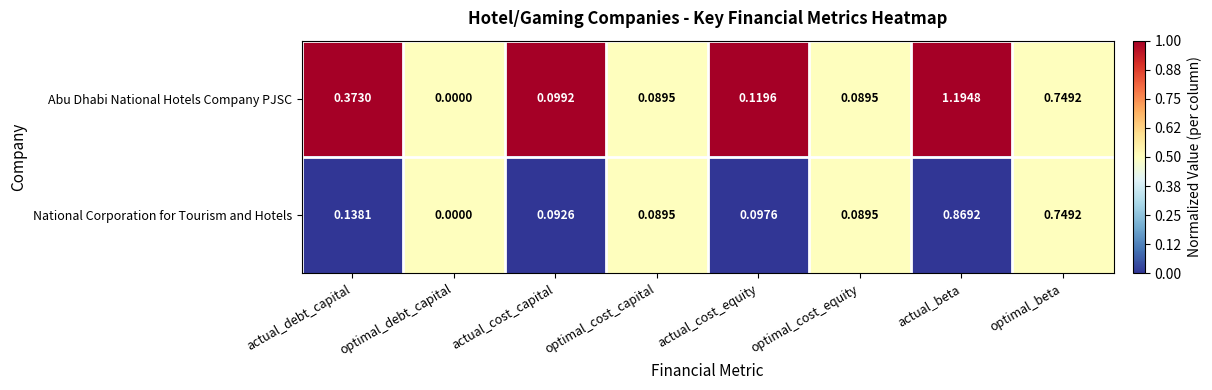

Rank the series by their maximum value, from highest to lowest.

Abu Dhabi National Hotels Company PJSC, National Corporation for Tourism and Hotels